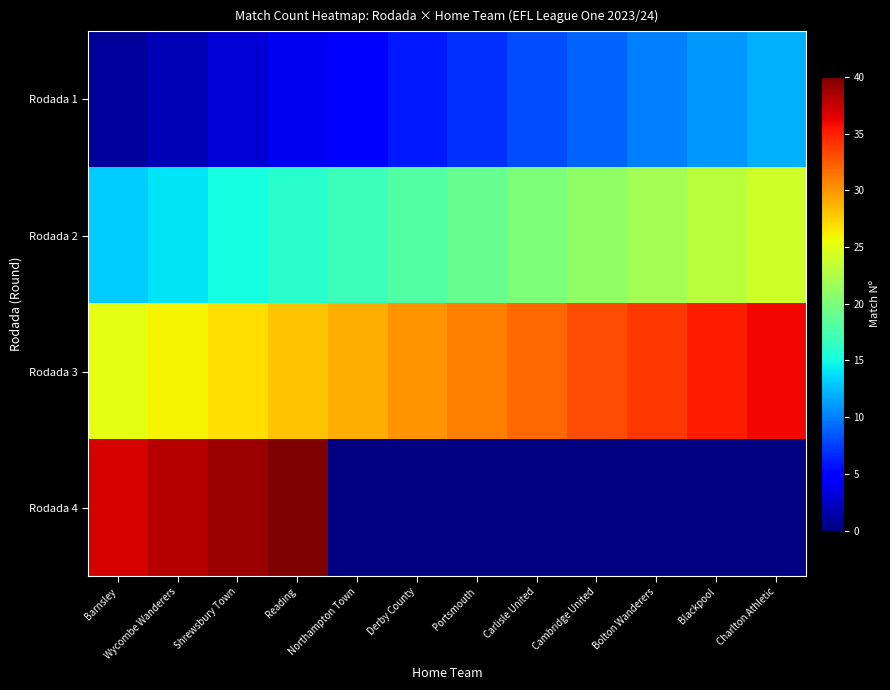

Is the value of Rodada 2 at Barnsley greater than the value of Rodada 4 at Reading?

No